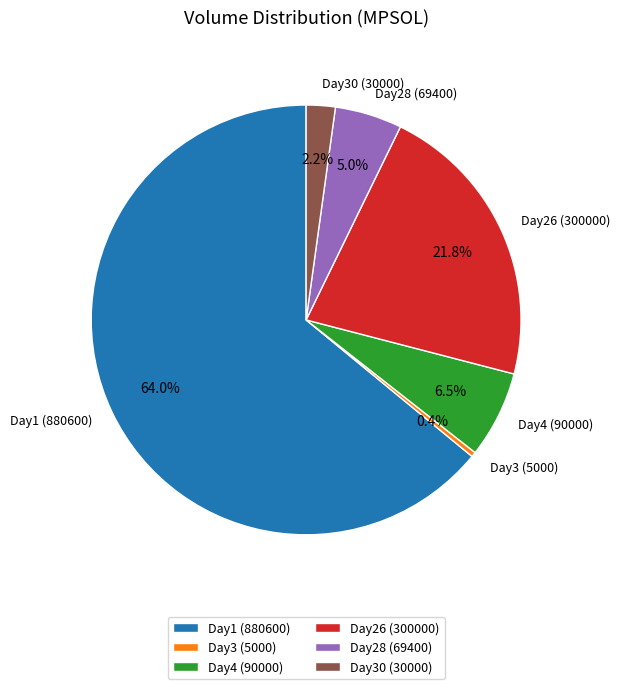

How much of the chart is everything except Day30 (30000)?

97.8%